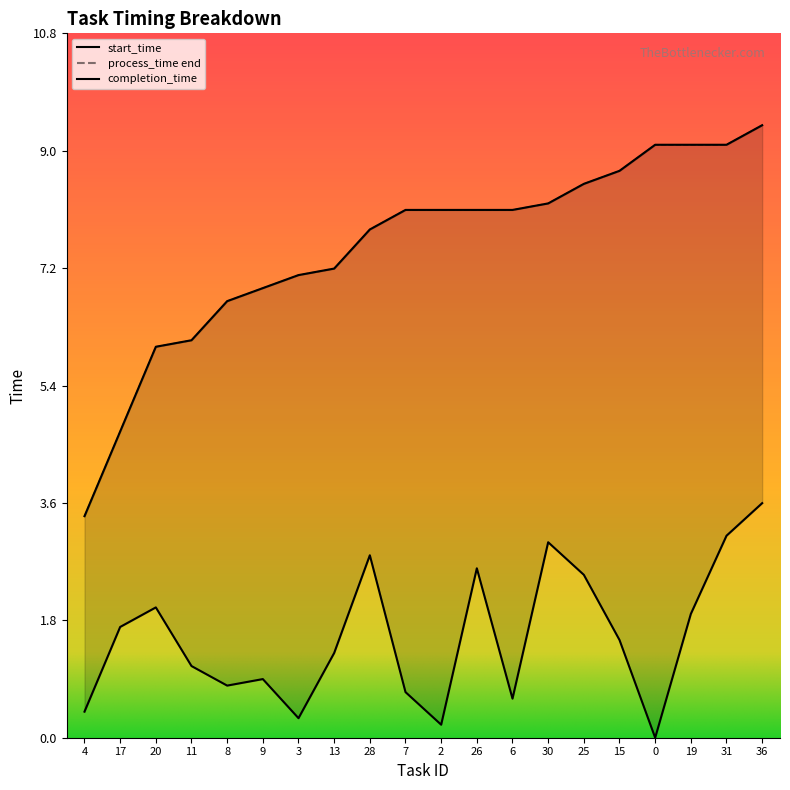

Rank the categories by start_time value from highest to lowest.

36, 31, 30, 28, 26, 25, 20, 19, 17, 15, 13, 11, 9, 8, 7, 6, 4, 3, 2, 0